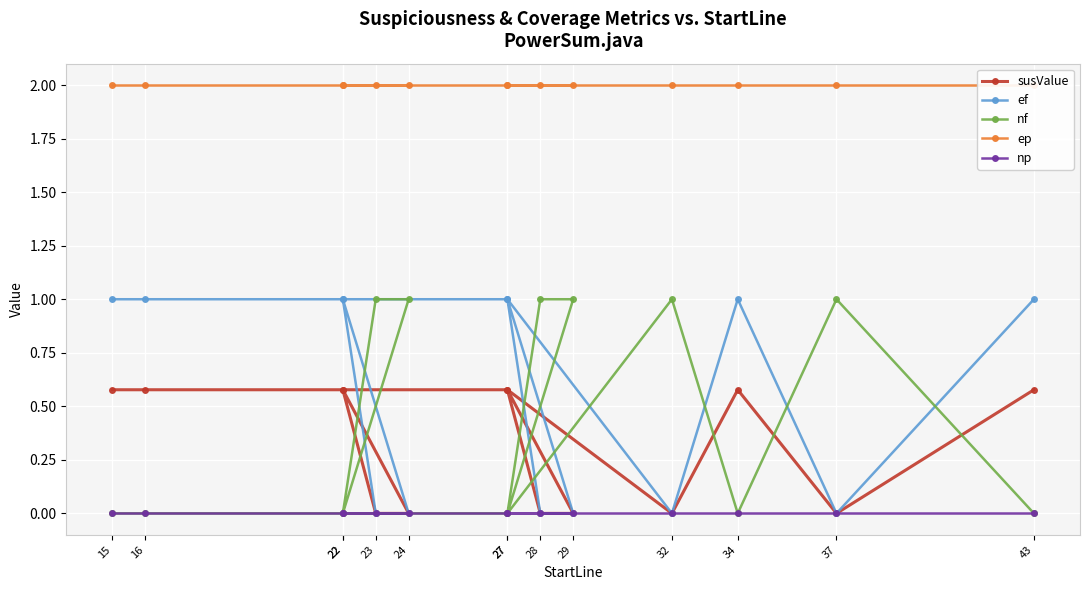

How many data points does each series have?

14